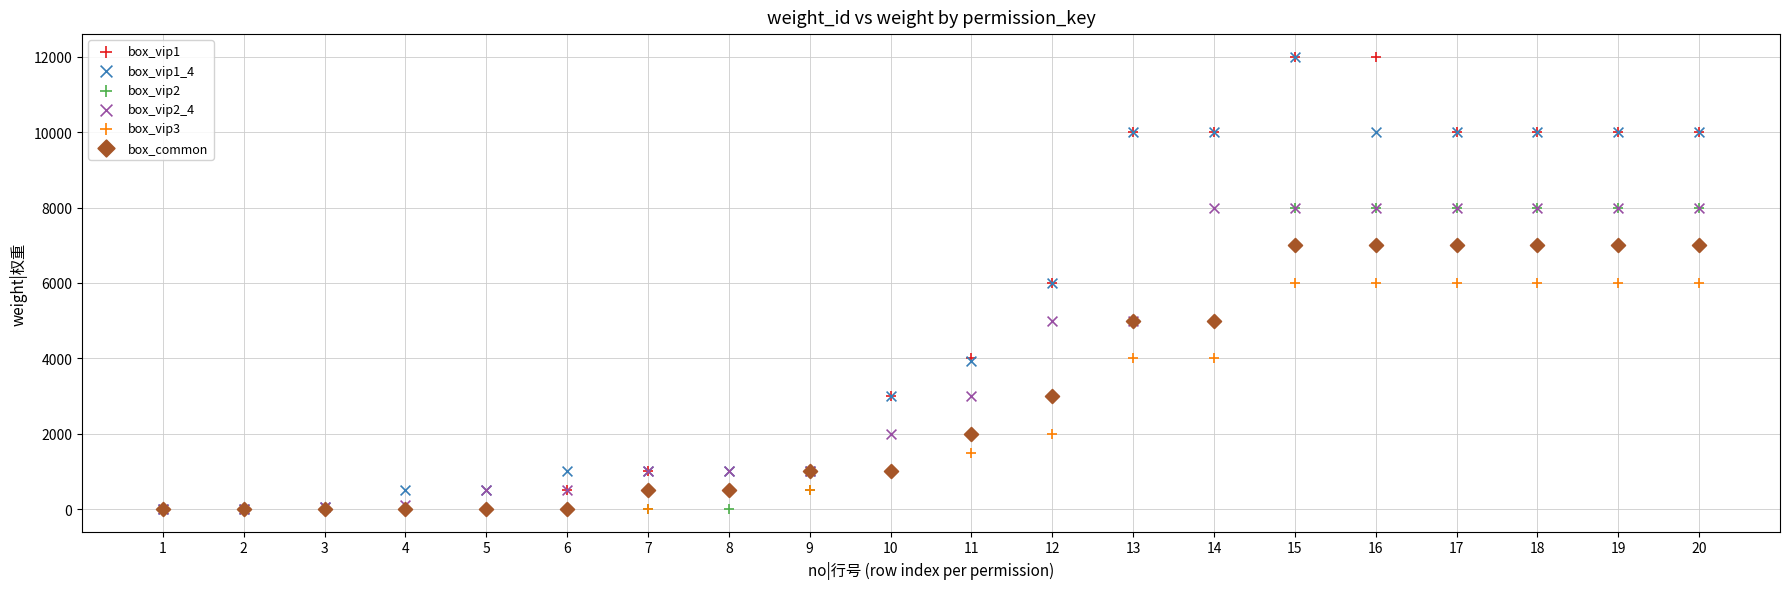

What are all the series names shown in the legend?

box_vip1, box_vip1_4, box_vip2, box_vip2_4, box_vip3, box_common